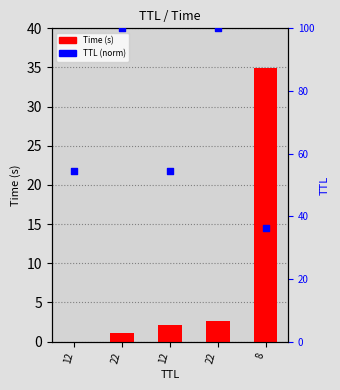

At which category is the sum across all series the highest?

22